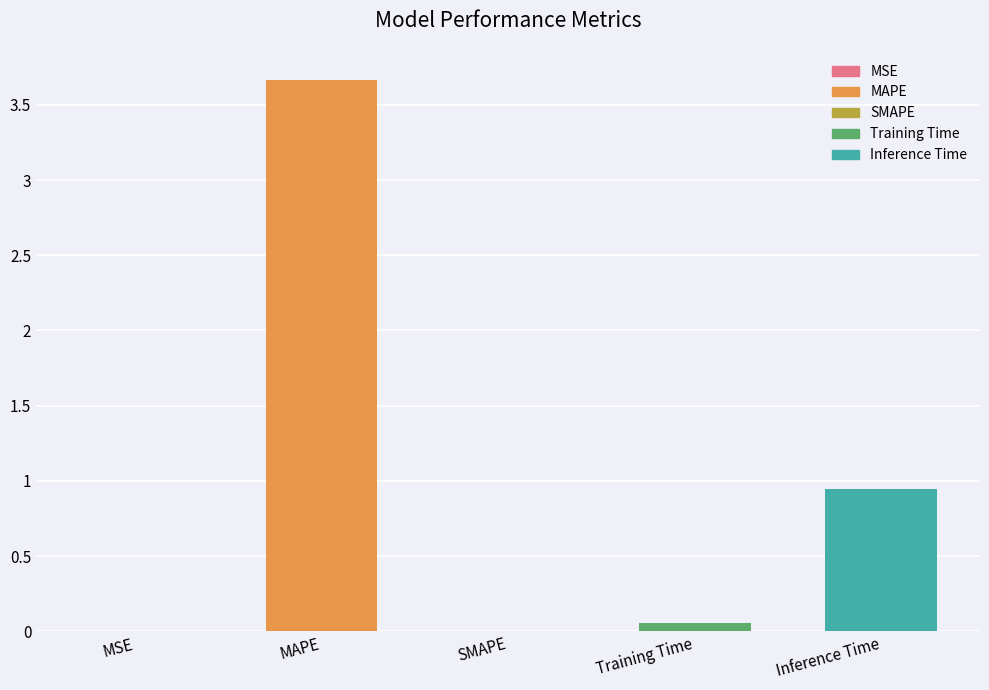

What is the sum of all values?

4.7